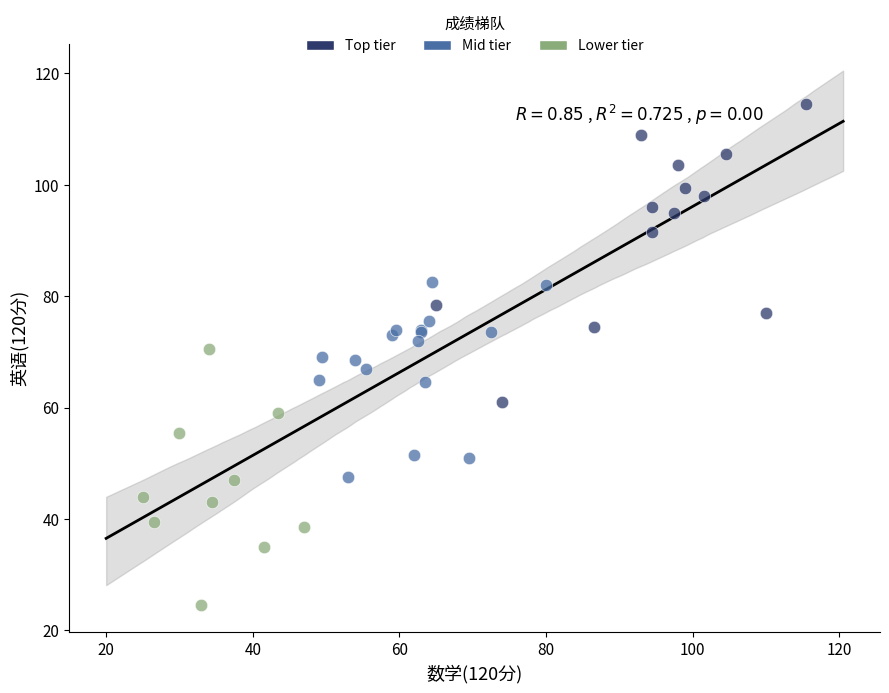

Which series contains the lowest Y value?

Lower tier